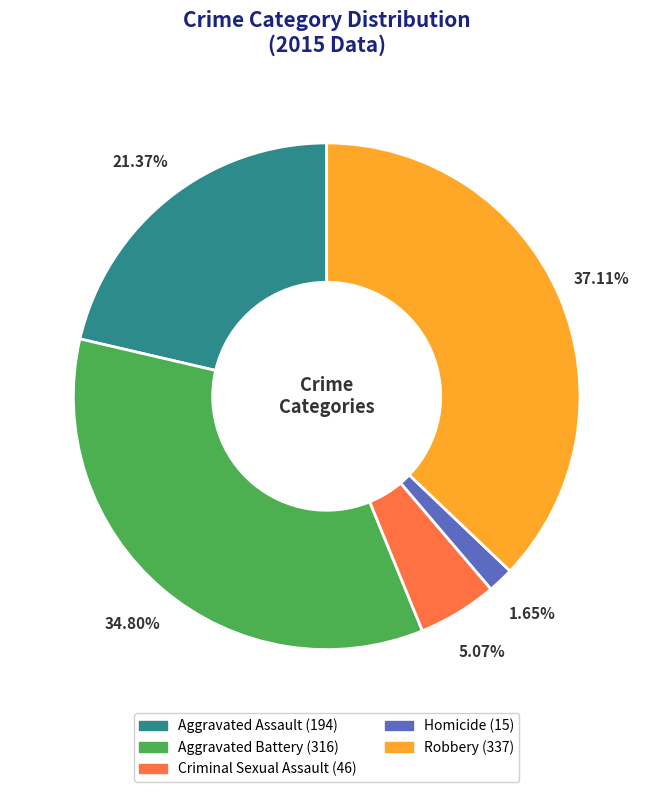

To the nearest percent, what is the combined percentage of Robbery and Aggravated Battery?

72%